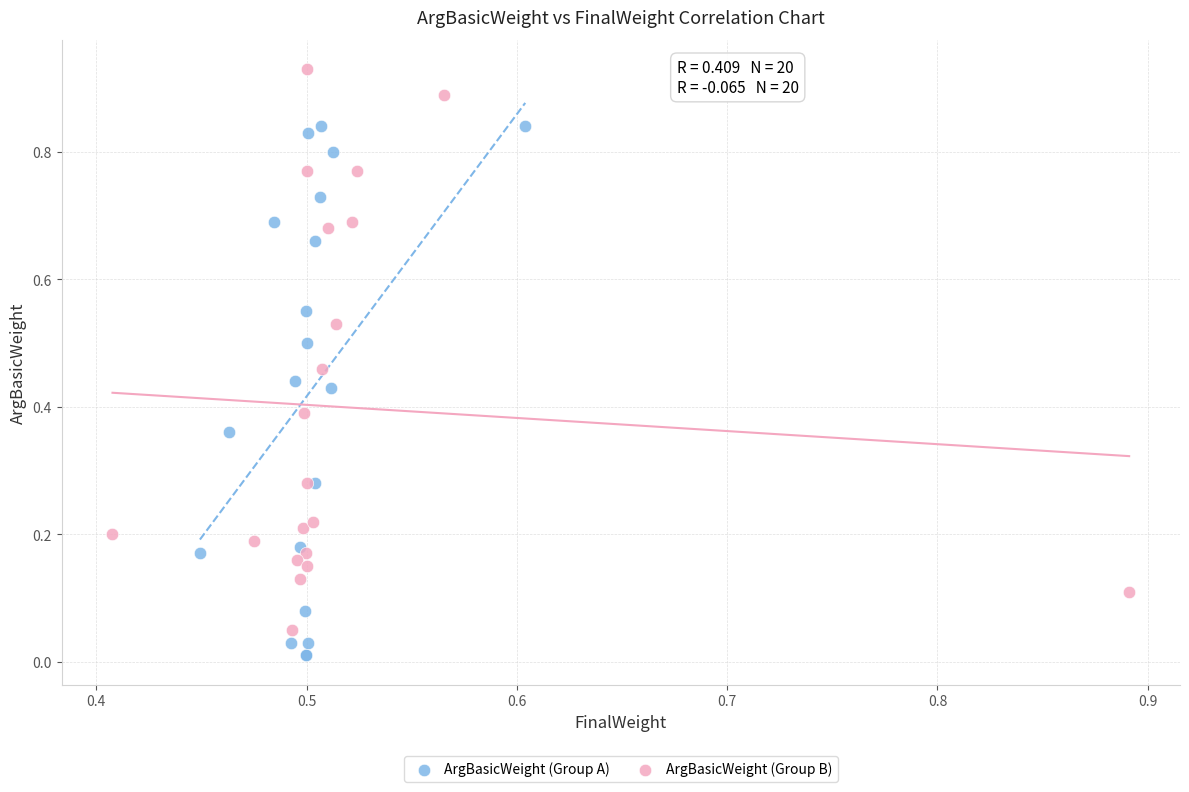

Which series contains the highest Y value?

ArgBasicWeight (Group B)